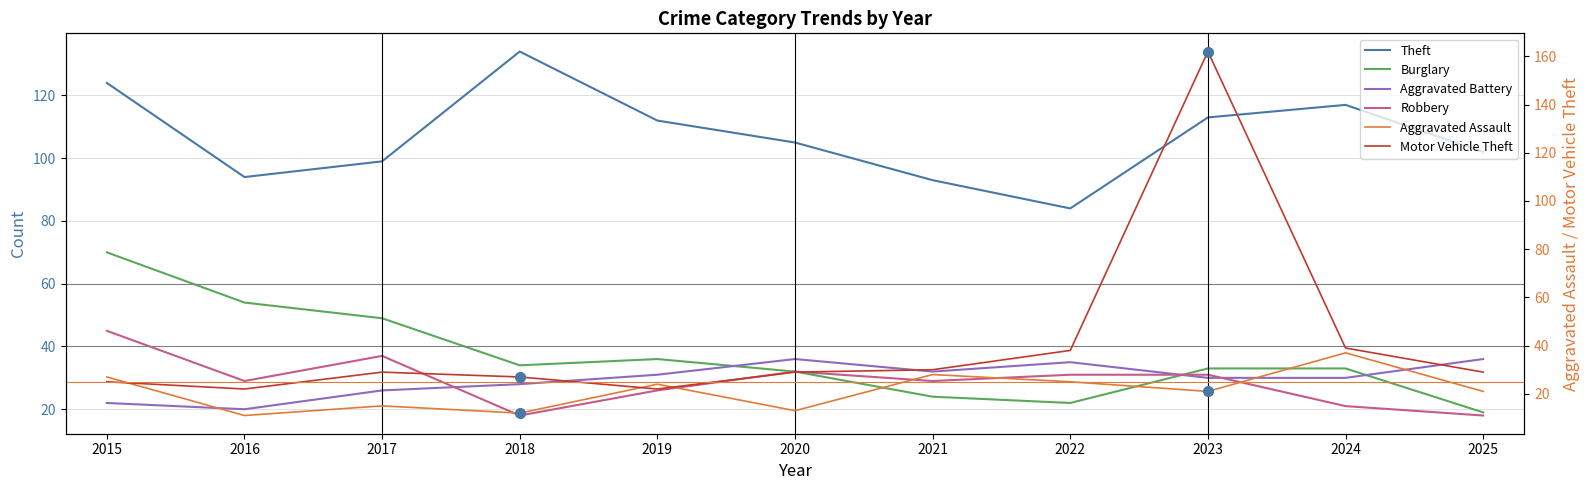

True or false: Burglary has a value of 35 at 2022.

False